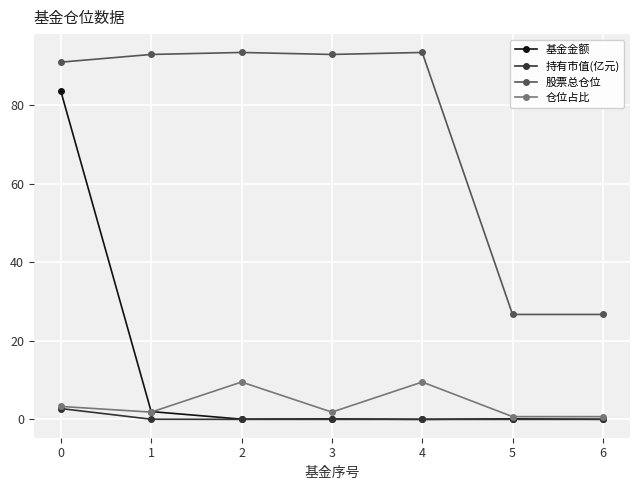

List the series in order of their peak value, highest first.

股票总仓位, 基金金额, 仓位占比, 持有市值(亿元)